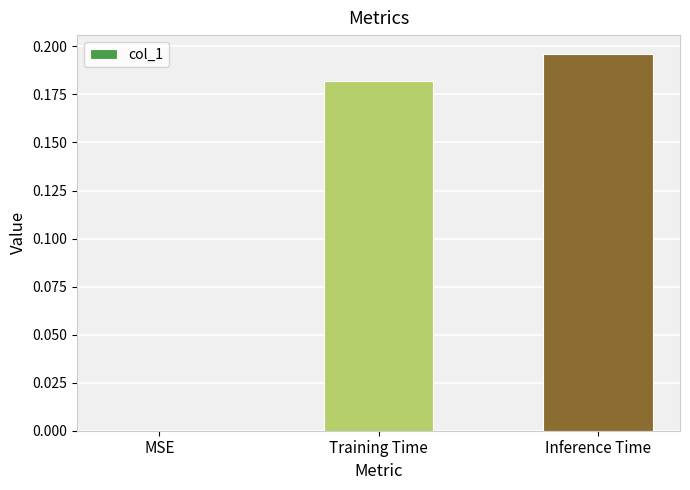

True or false: the data shows 0.1 at MSE.

False